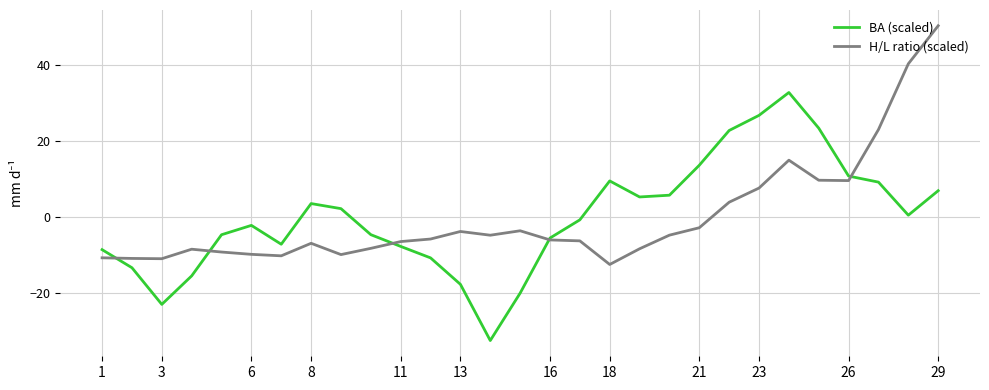

True or false: BA (scaled) has more than 1 interior local peaks.

True